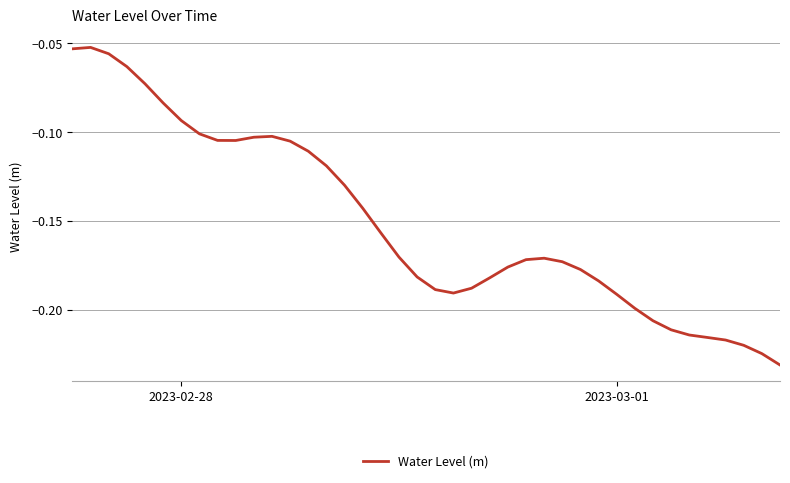

Is this an area chart (filled region under the line)?

No